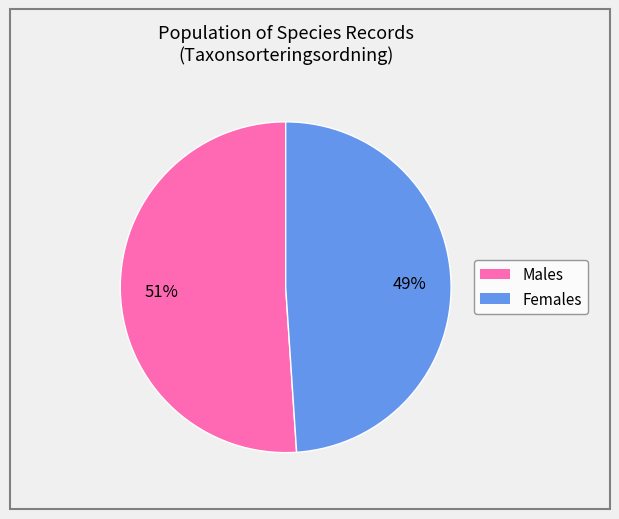

How many segments does this pie chart have?

2